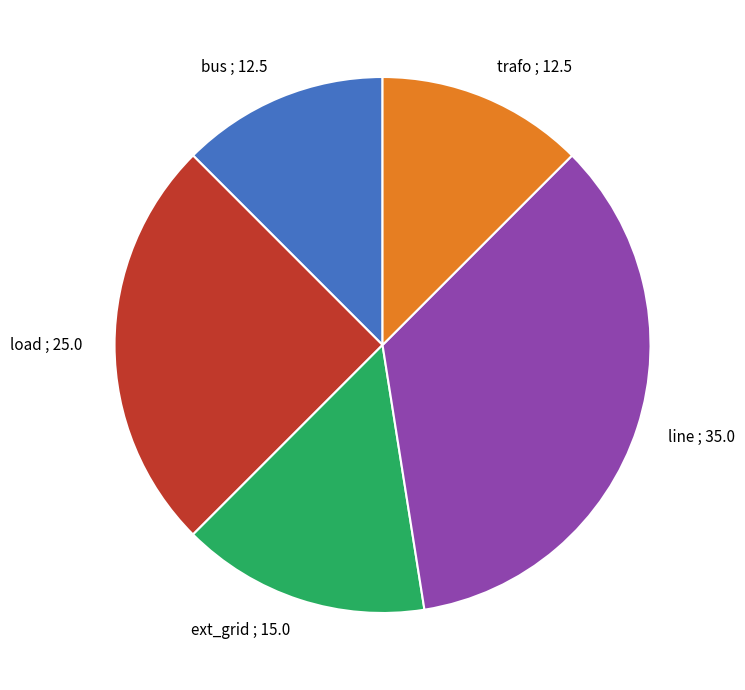

How many segments does this pie chart have?

5